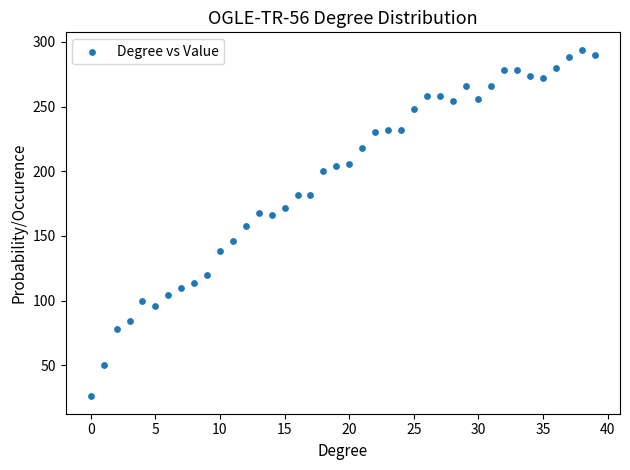

What is the range of Y values (max minus min)?

268